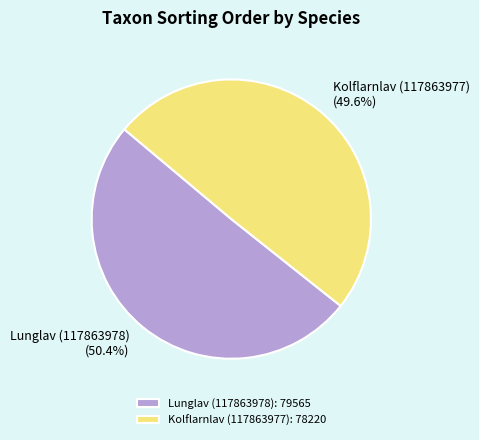

Rank the categories by value from highest to lowest.

Lunglav (117863978), Kolflarnlav (117863977)